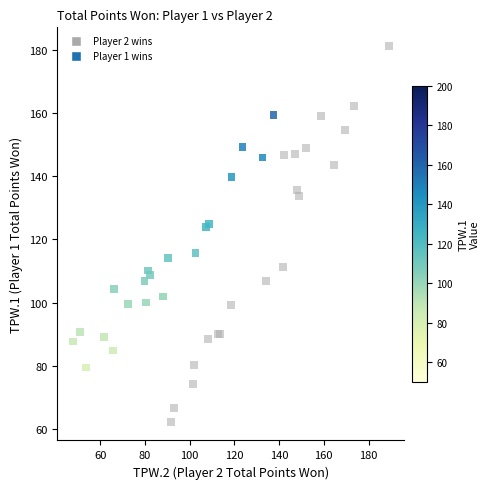

What are all the series names shown in the legend?

Player 2 wins, Player 1 wins